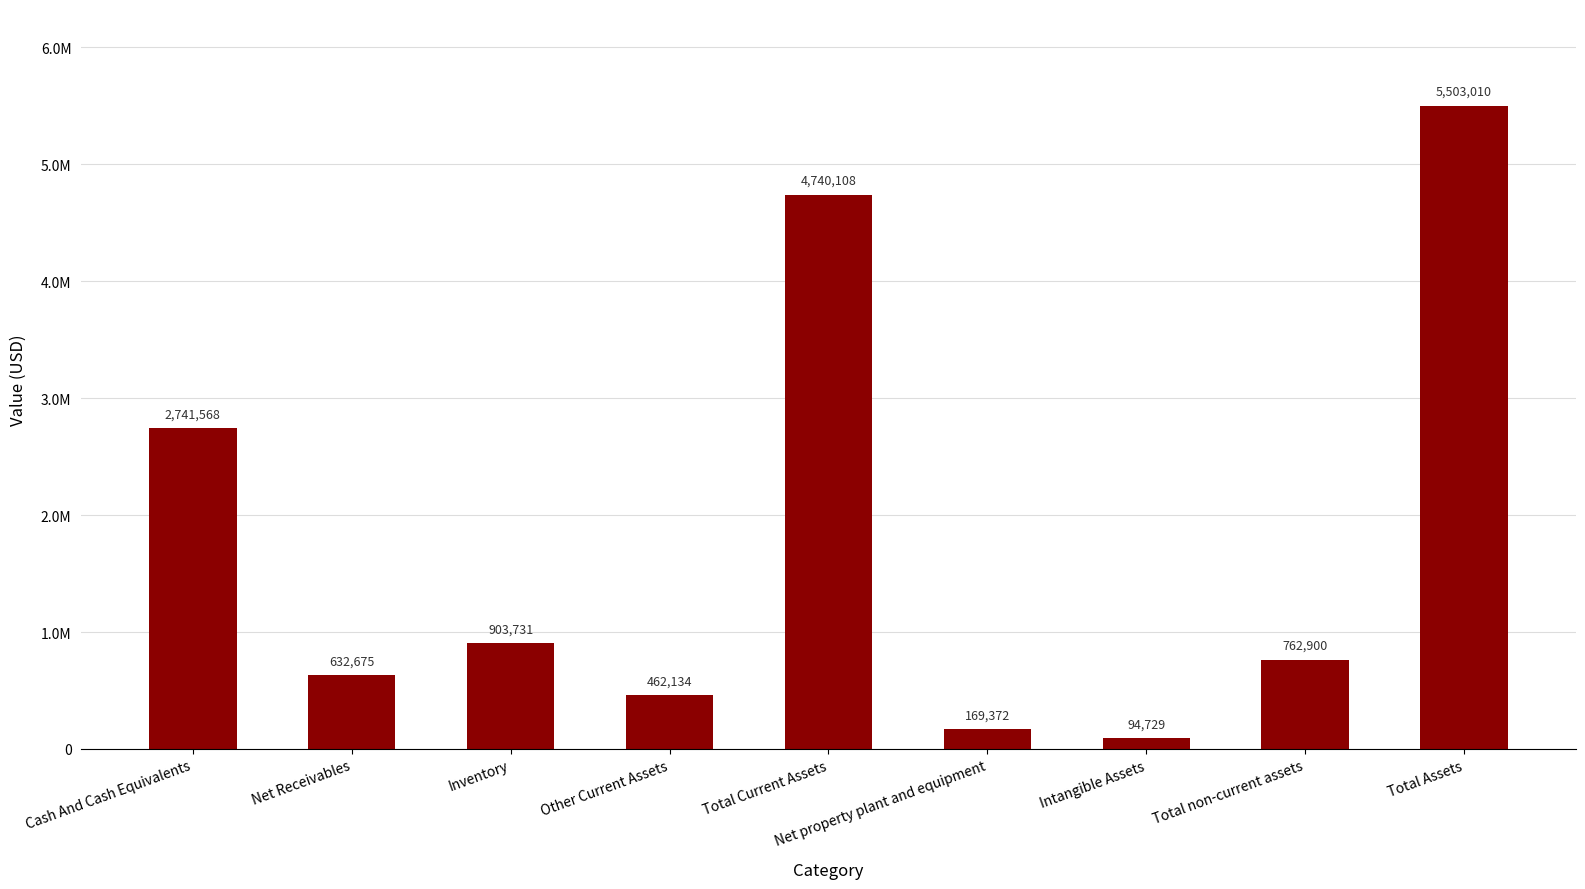

List the labels in order of value, smallest first.

Intangible Assets, Net property plant and equipment, Other Current Assets, Net Receivables, Total non-current assets, Inventory, Cash And Cash Equivalents, Total Current Assets, Total Assets